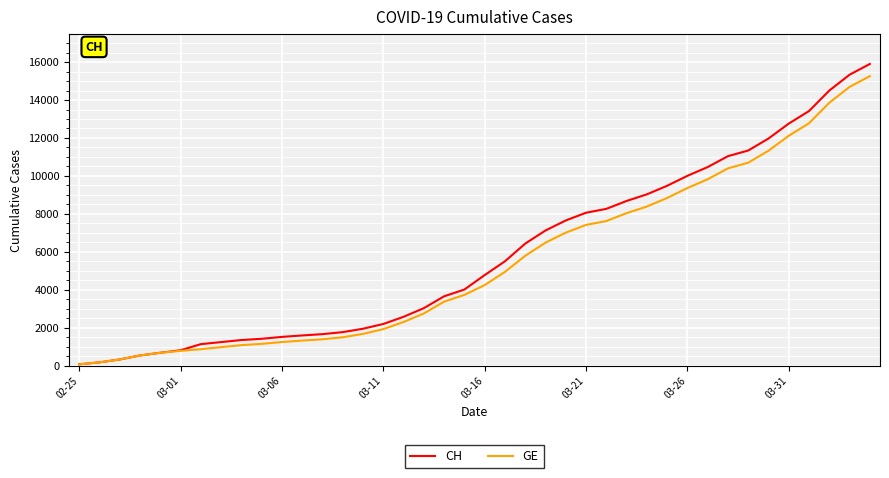

What is the greatest value displayed?

15900